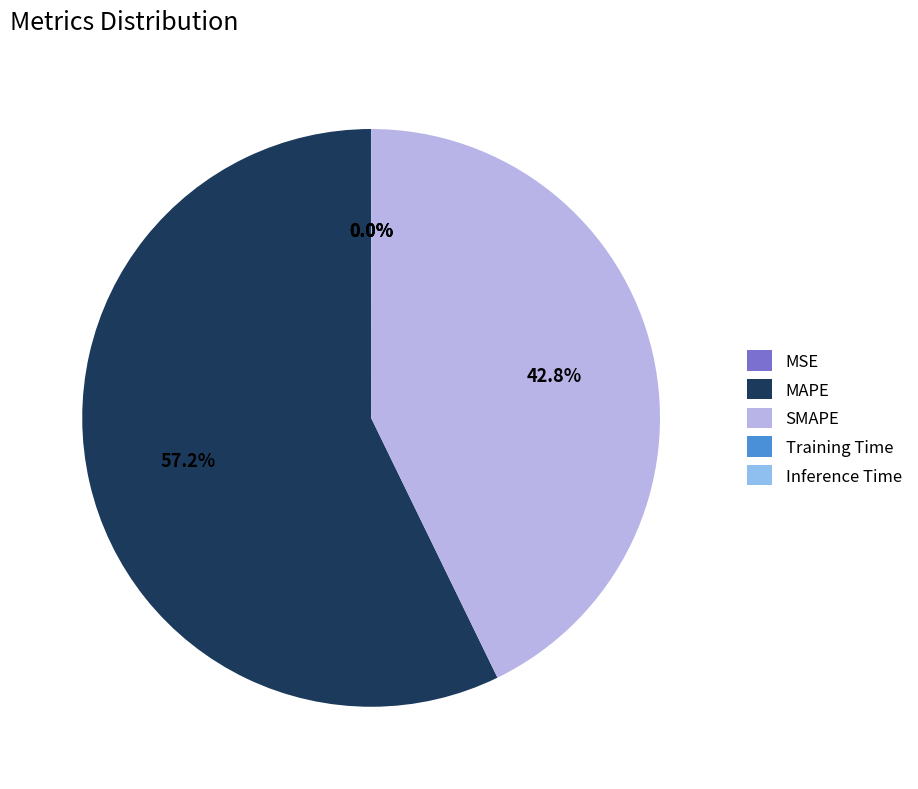

Which slice represents more than half of the pie?

MAPE